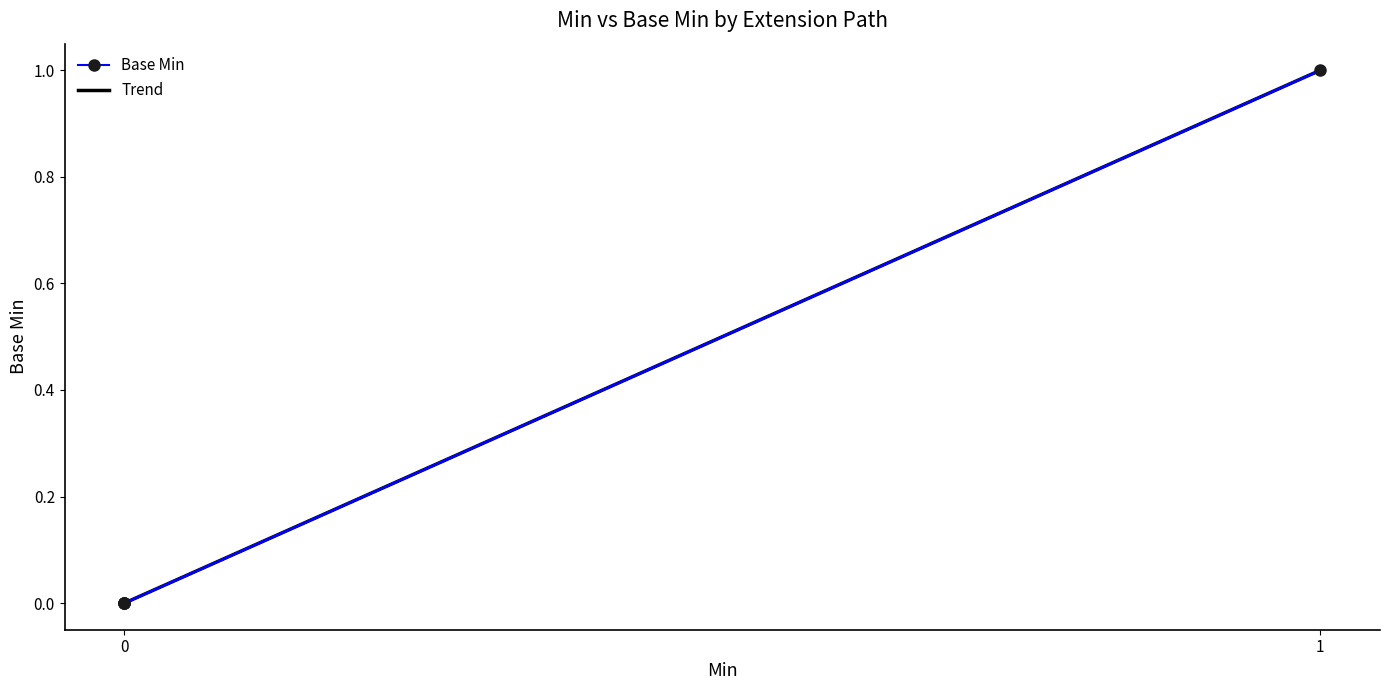

True or false: the data has more than 2 interior local peaks.

False